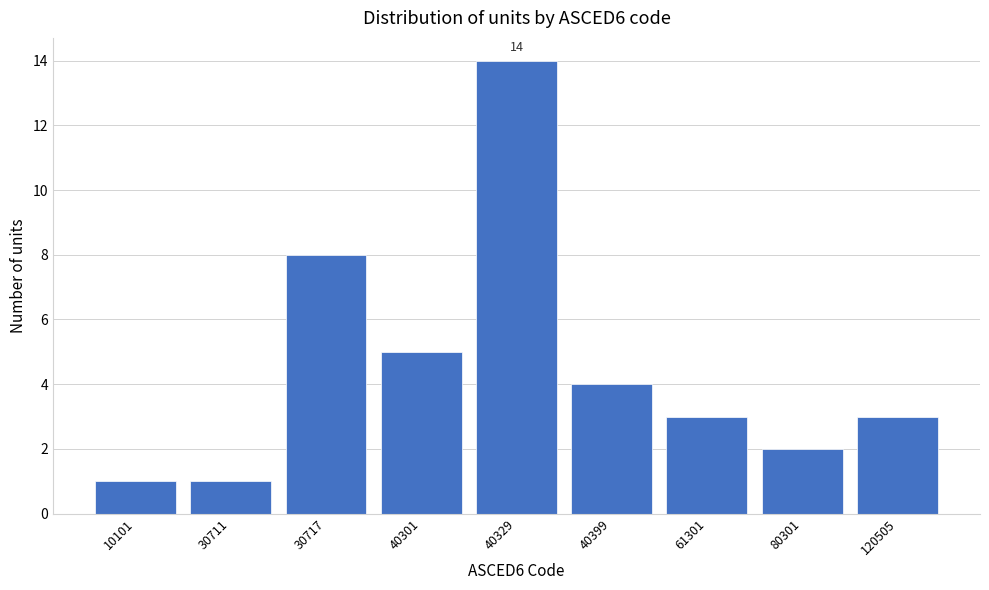

Reading left to right, transcribe all the data shown in this chart.

1	1	8	5	14	4	3	2	3